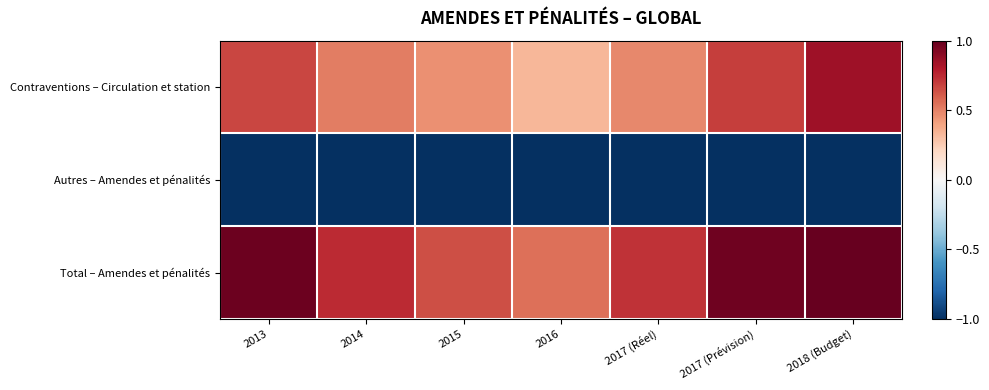

Which series changed the most between 2014 and 2015?

Total – Amendes et pénalités